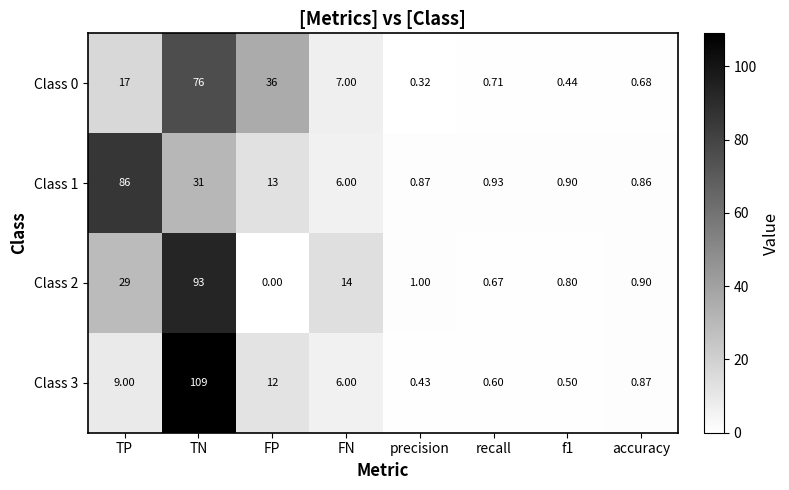

How many data points in Class 2 are less than 1?

4